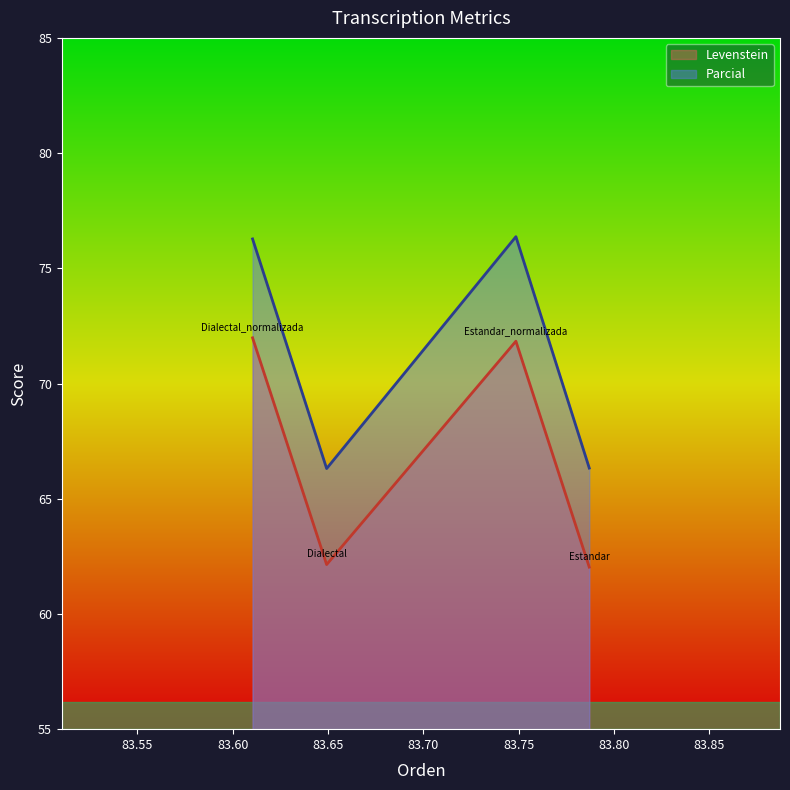

What is the difference between the maximum and second lowest values in the Parcial series?

10.0